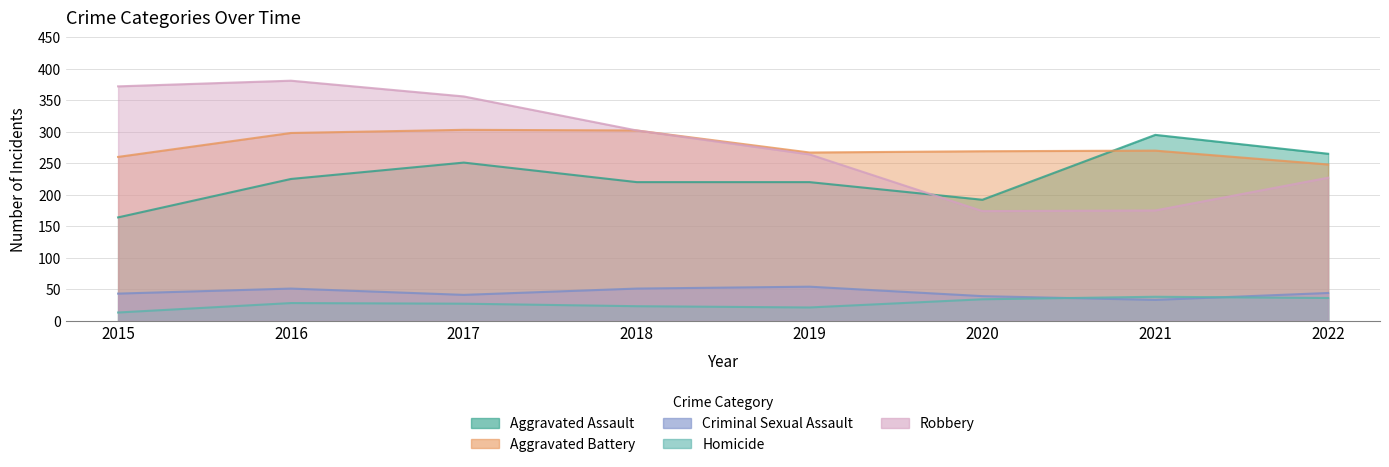

How many values in the Criminal Sexual Assault series are below 44?

4